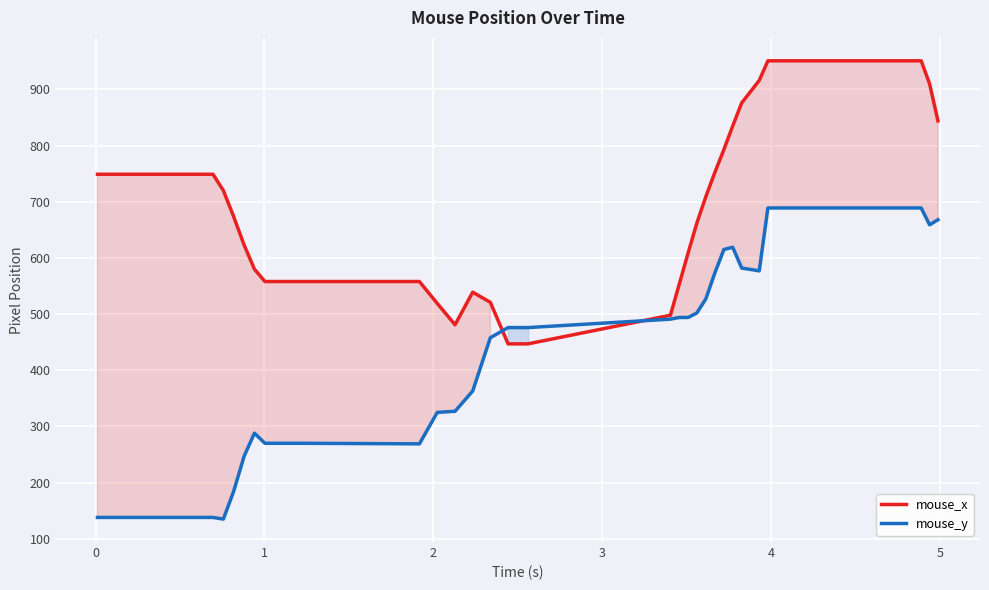

How many distinct data groups are displayed?

2